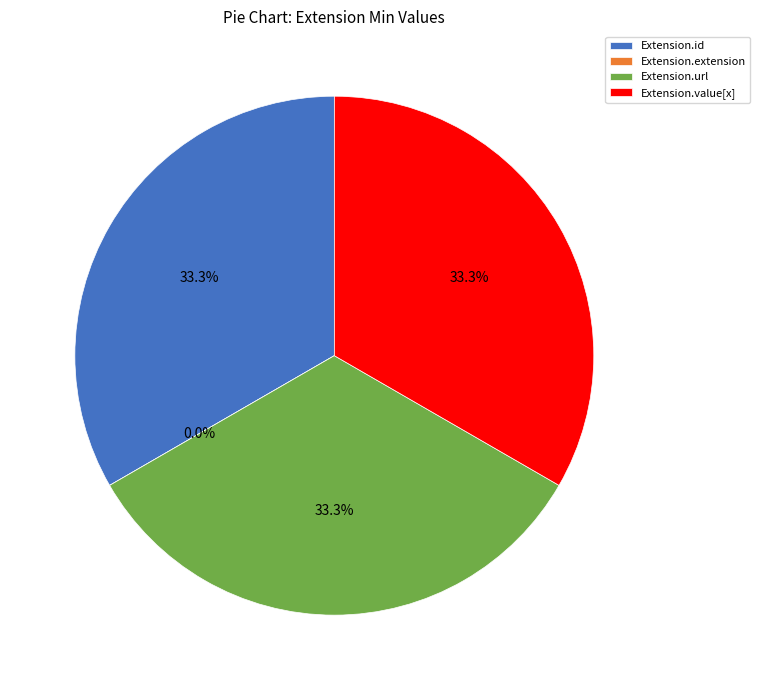

What percentage is the Extension.id slice, to the nearest percent?

33%